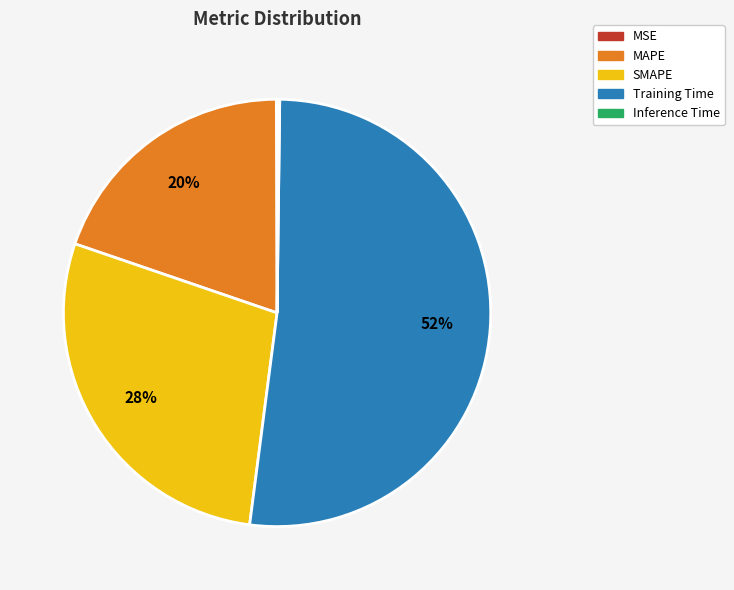

Does MAPE represent more than half of the total?

No